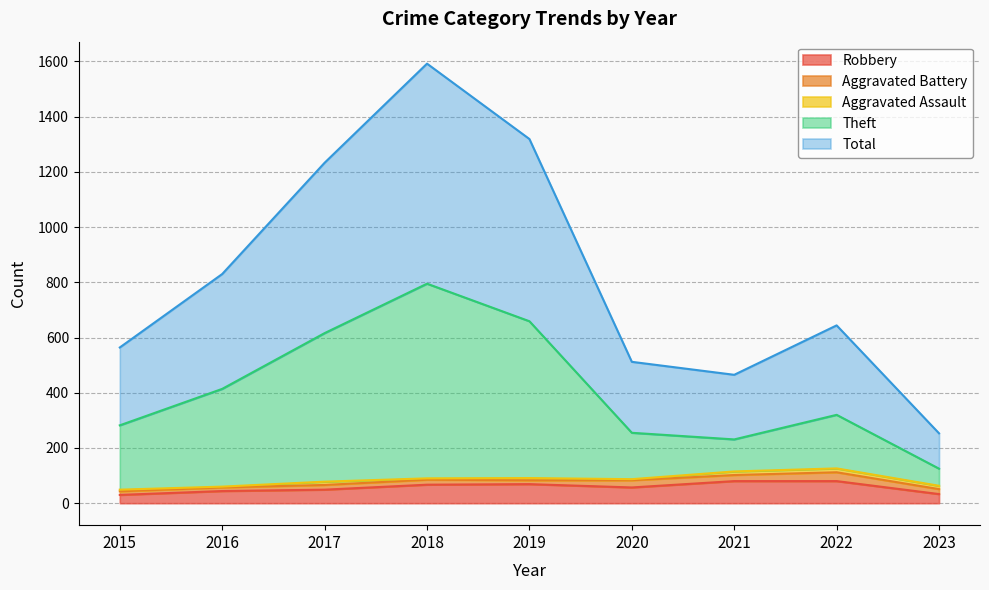

Which has a higher value, 2022 or 2020?

2022